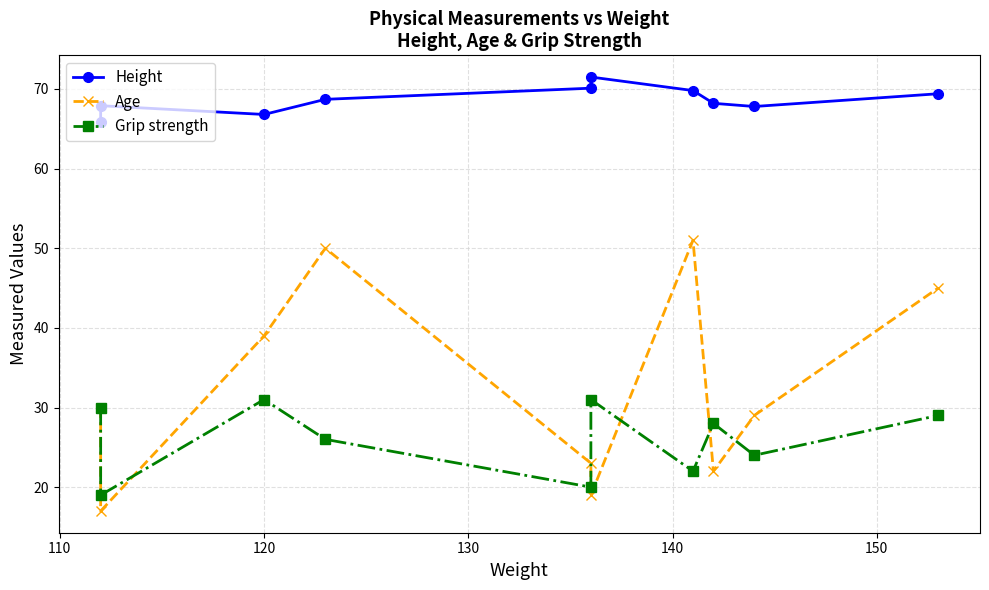

How many values in the Grip strength series exceed 28?

4